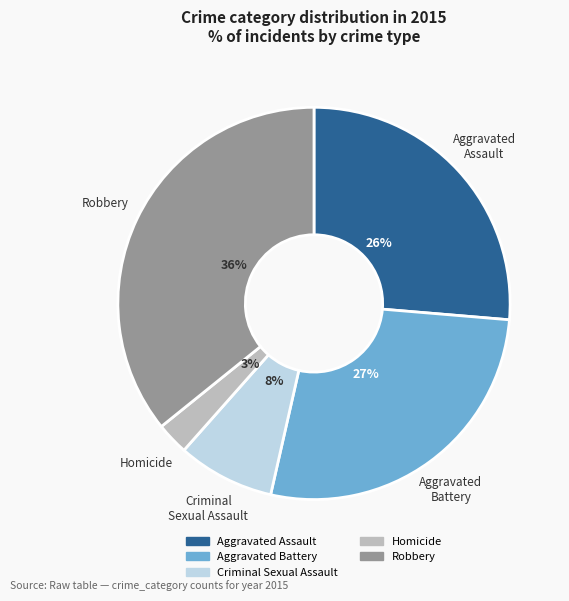

To the nearest percent, what is the difference between the Aggravated Battery and Aggravated Assault slice percentages?

1%